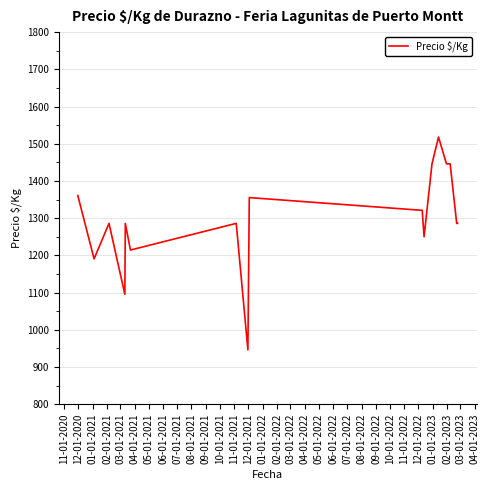

What is the difference between the maximum and minimum values?

572.0